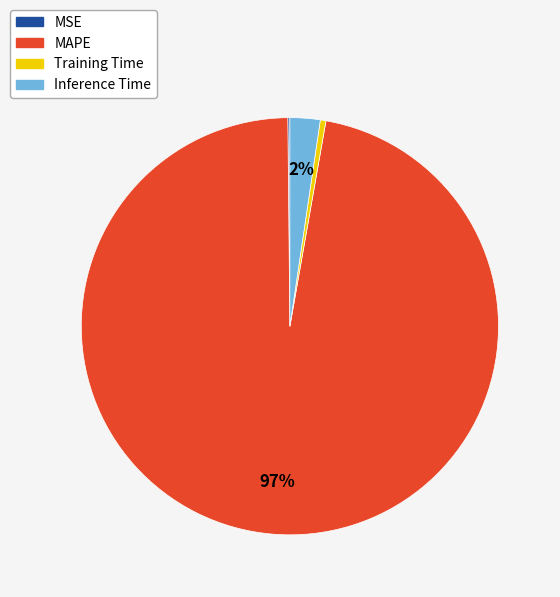

Is the sum of Training Time and Inference Time greater than half?

No